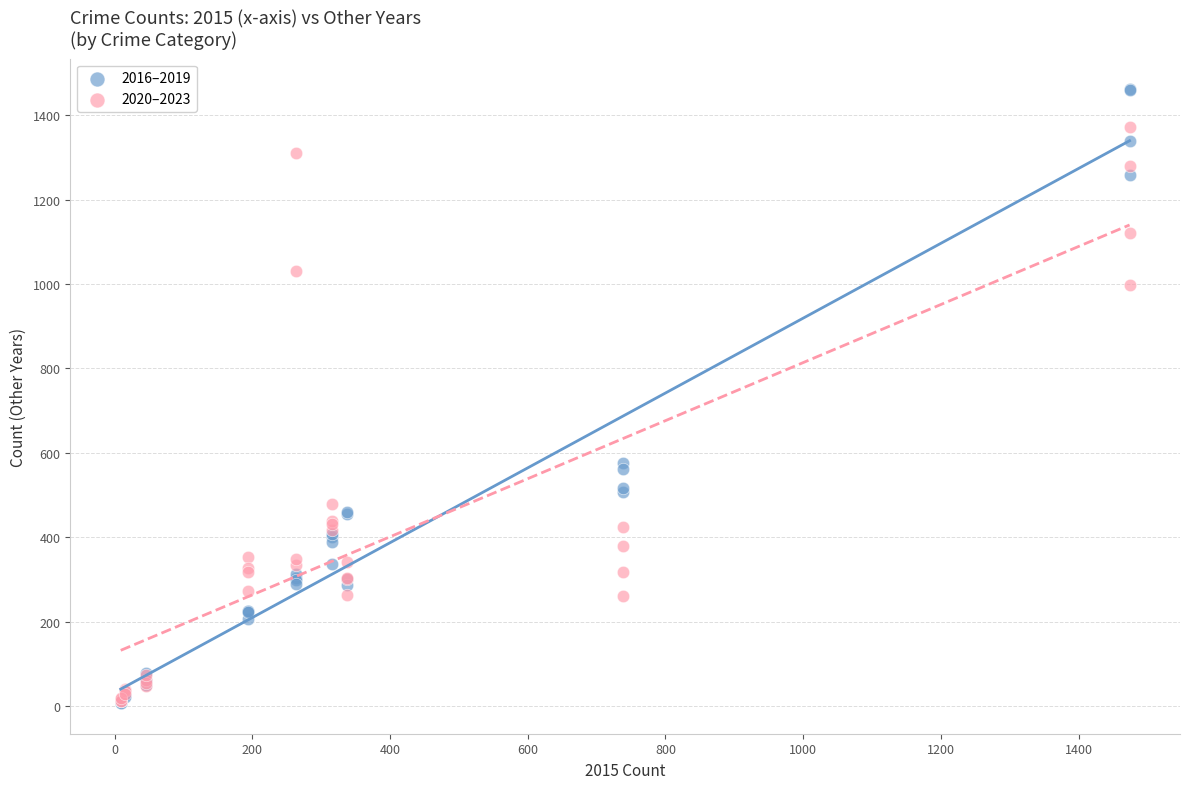

What are all the series names shown in the legend?

2016–2019, 2020–2023